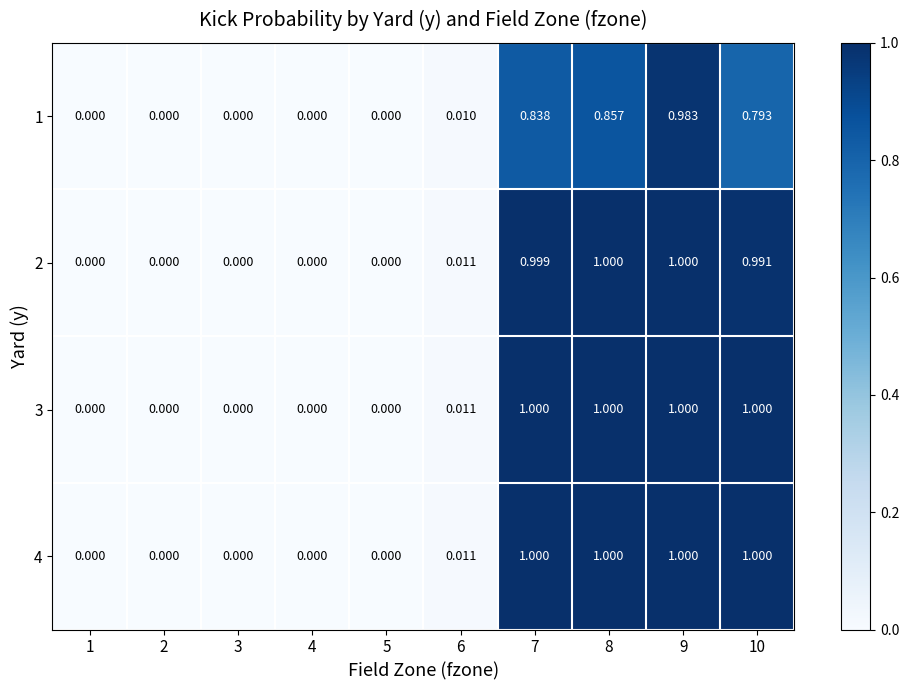

Is the value of 4 at 4 greater than the value of 3 at 7?

No